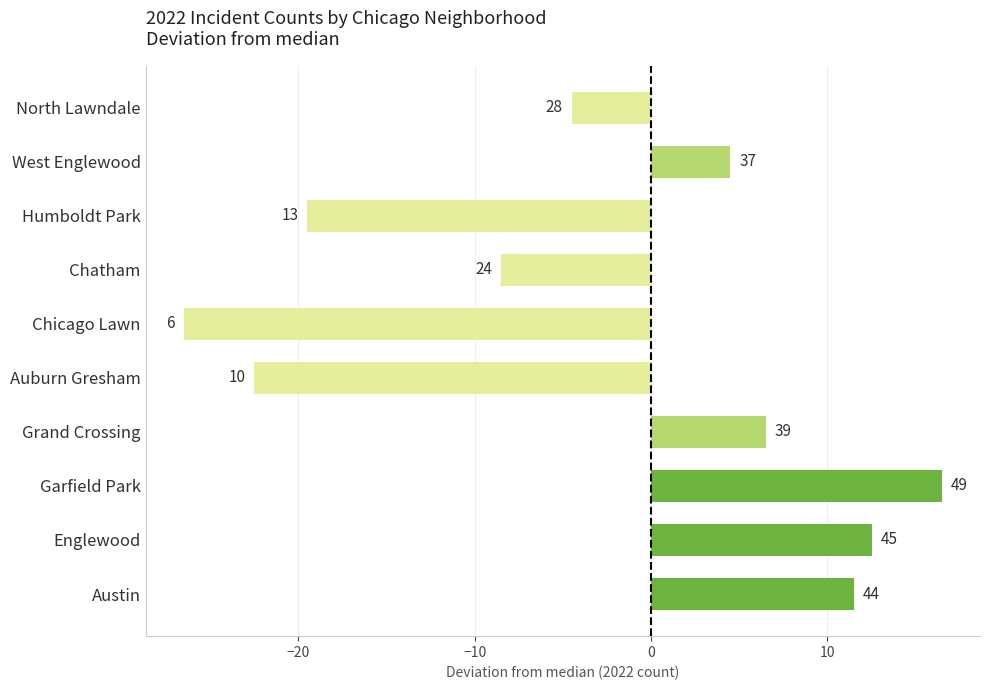

How many bars are there in total?

10